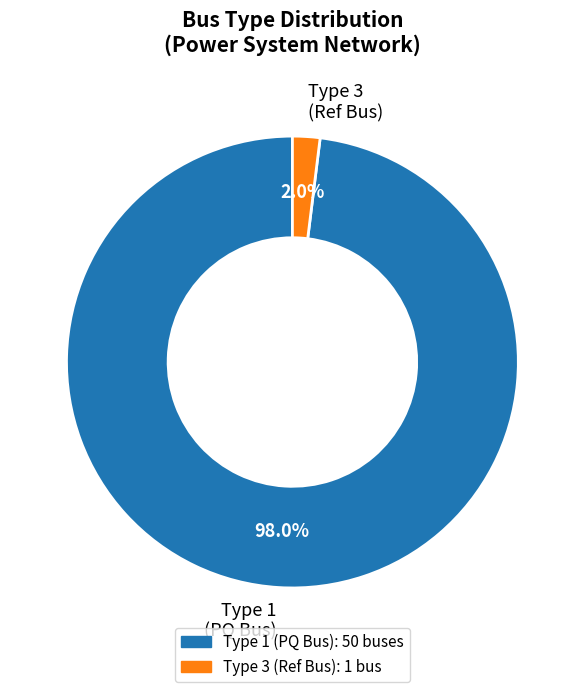

Which slice is the largest?

Type 1 (PQ Bus)